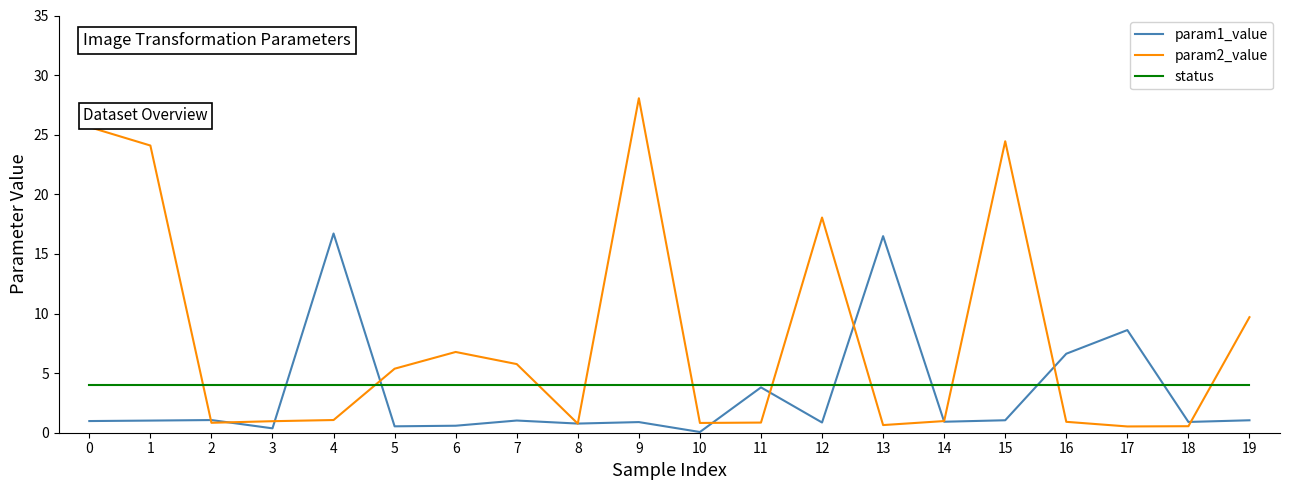

Which series has the largest range (max minus min)?

param2_value